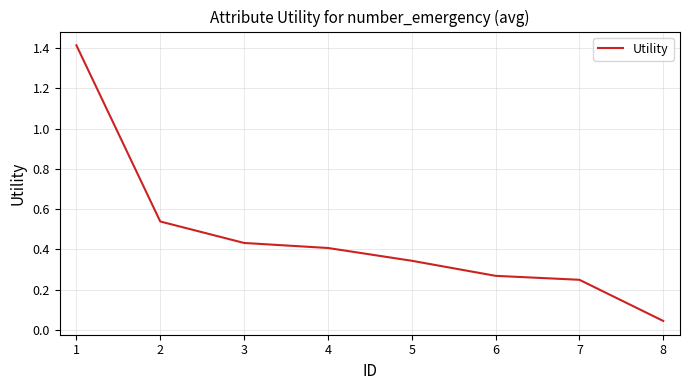

The chart shows a value of 0.8 at 2. True or false?

False